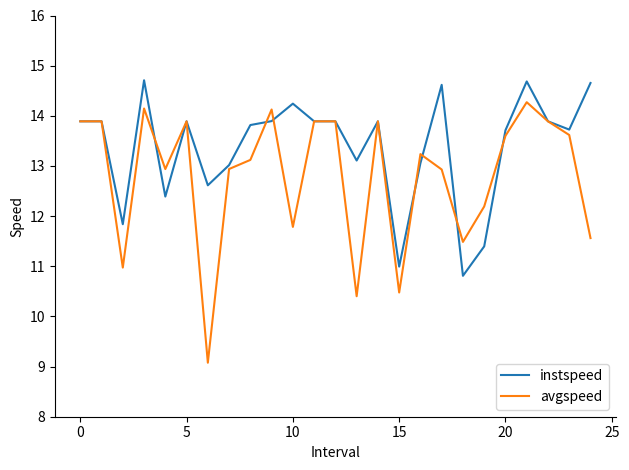

Which series has the largest total across all categories?

instspeed